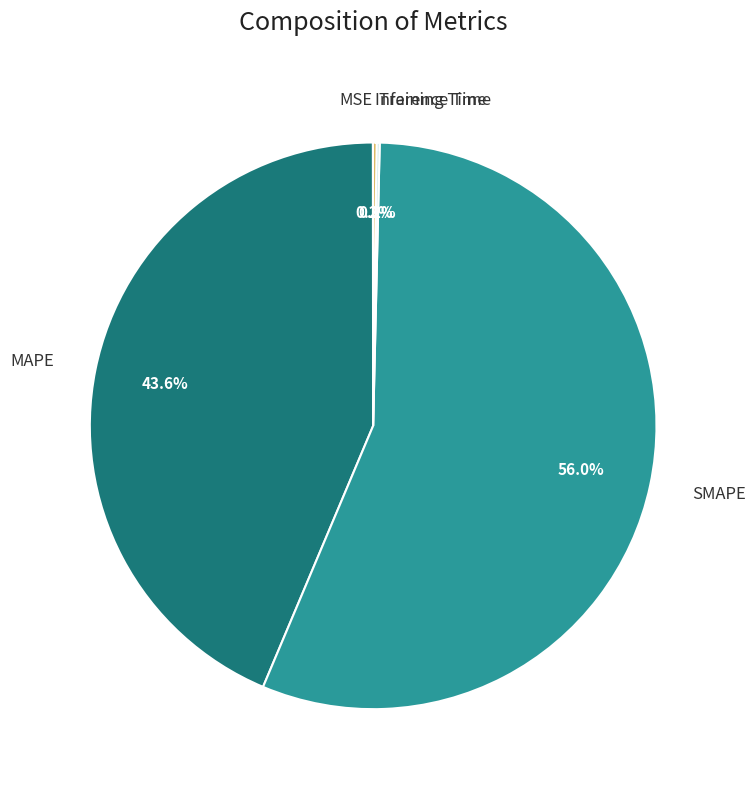

True or false: MAPE accounts for 44% of the total.

True